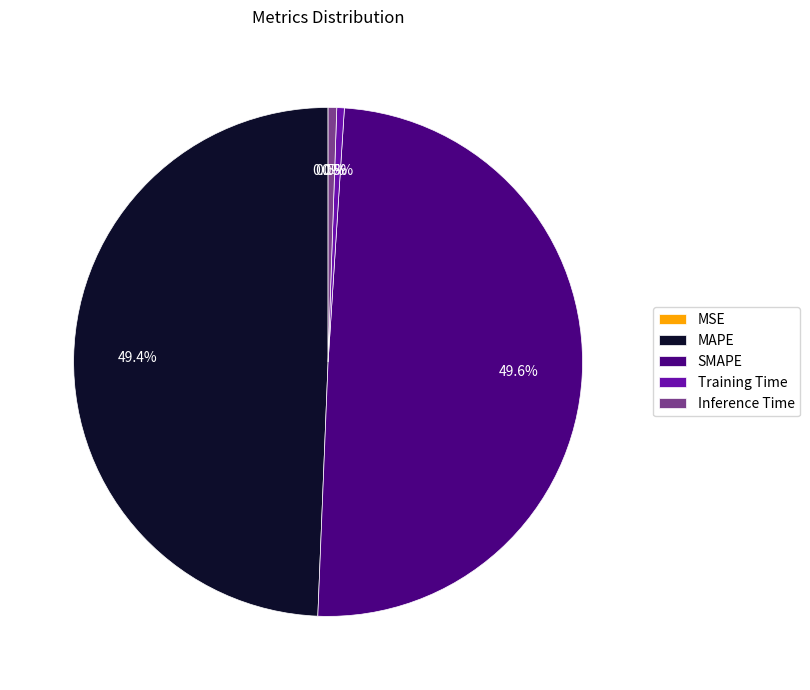

What portion of the pie excludes Inference Time?

99.5%